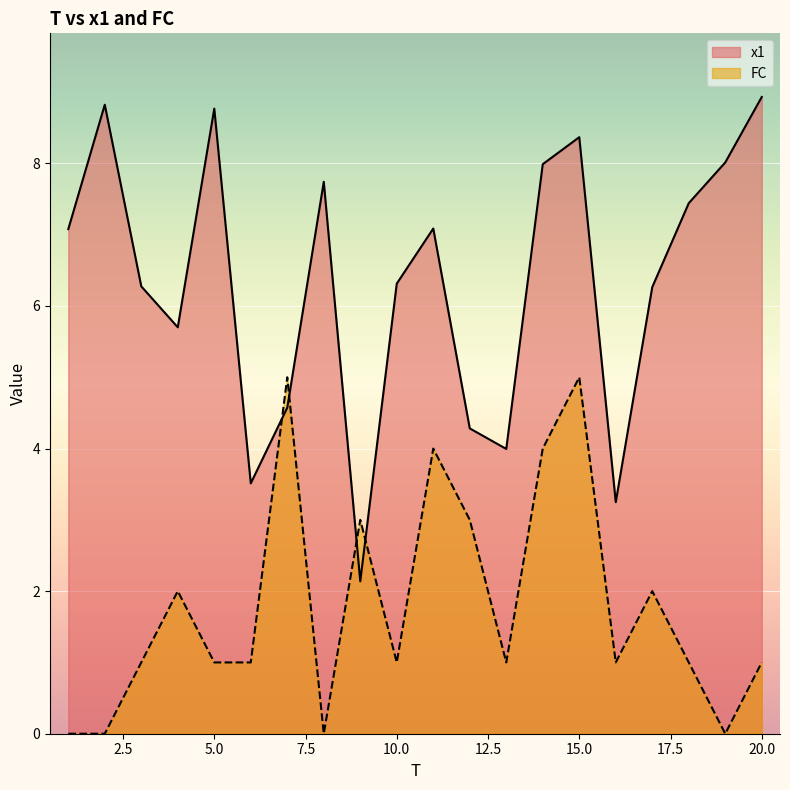

Between which two adjacent categories do FC and x1 first intersect?

6 and 7